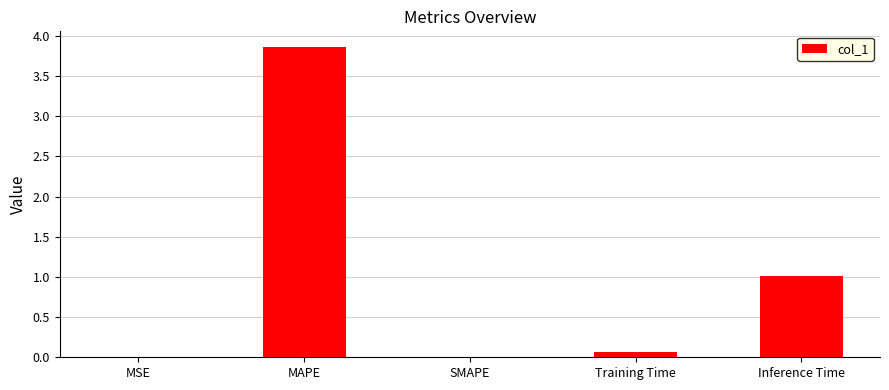

What is the sum of the values at Inference Time and MAPE?

4.9